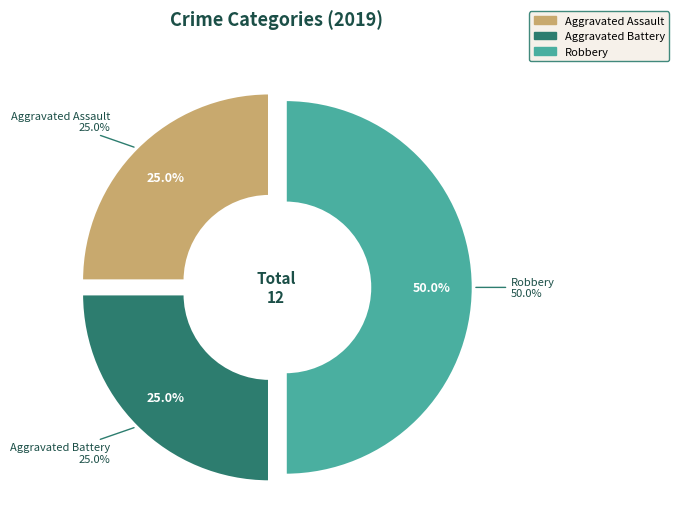

What percentage is NOT represented by Robbery?

50.0%